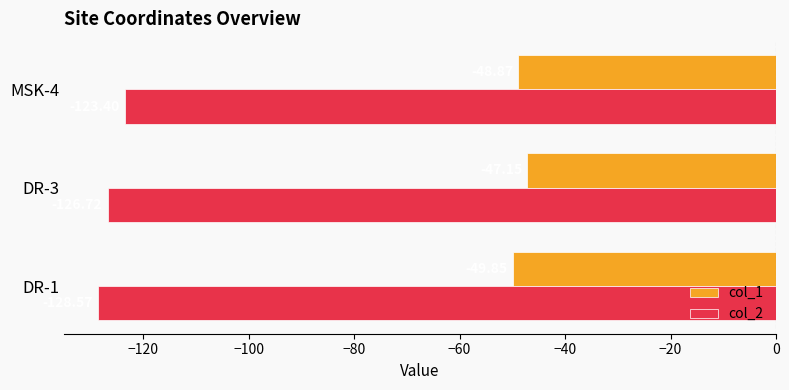

What is the spread (max minus min) of values at DR-3?

79.6